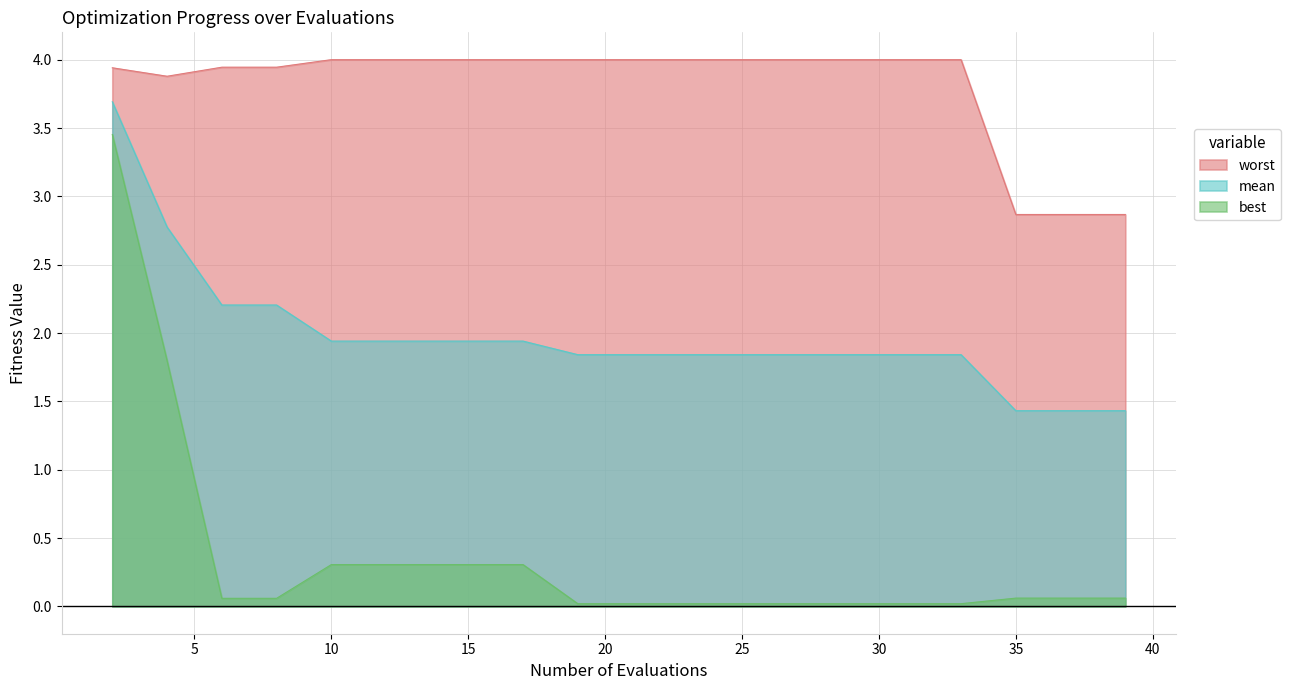

Reading left to right, list all the values displayed in this chart.

mean: 2=3.7	4=2.8	6=2.2	8=2.2	10=1.9	11=1.9	13=1.9	15=1.9	17=1.9	19=1.8	21=1.8	23=1.8	25=1.8	27=1.8	29=1.8	31=1.8	33=1.8	35=1.4	37=1.4	39=1.4
best: 2=3.5	4=1.8	6=0.1	8=0.1	10=0.3	11=0.3	13=0.3	15=0.3	17=0.3	19=0.0	21=0.0	23=0.0	25=0.0	27=0.0	29=0.0	31=0.0	33=0.0	35=0.1	37=0.1	39=0.1
worst: 2=3.9	4=3.9	6=3.9	8=3.9	10=4.0	11=4.0	13=4.0	15=4.0	17=4.0	19=4.0	21=4.0	23=4.0	25=4.0	27=4.0	29=4.0	31=4.0	33=4.0	35=2.9	37=2.9	39=2.9